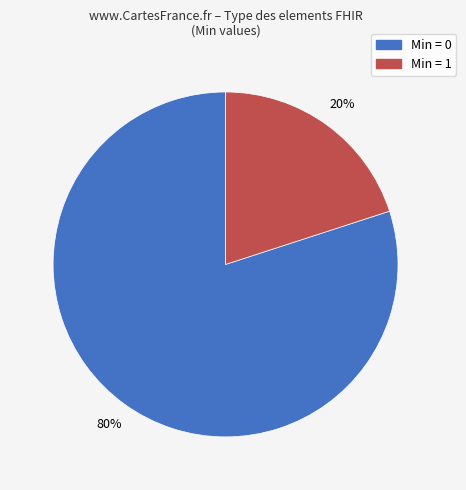

How many slices are in this pie chart?

2